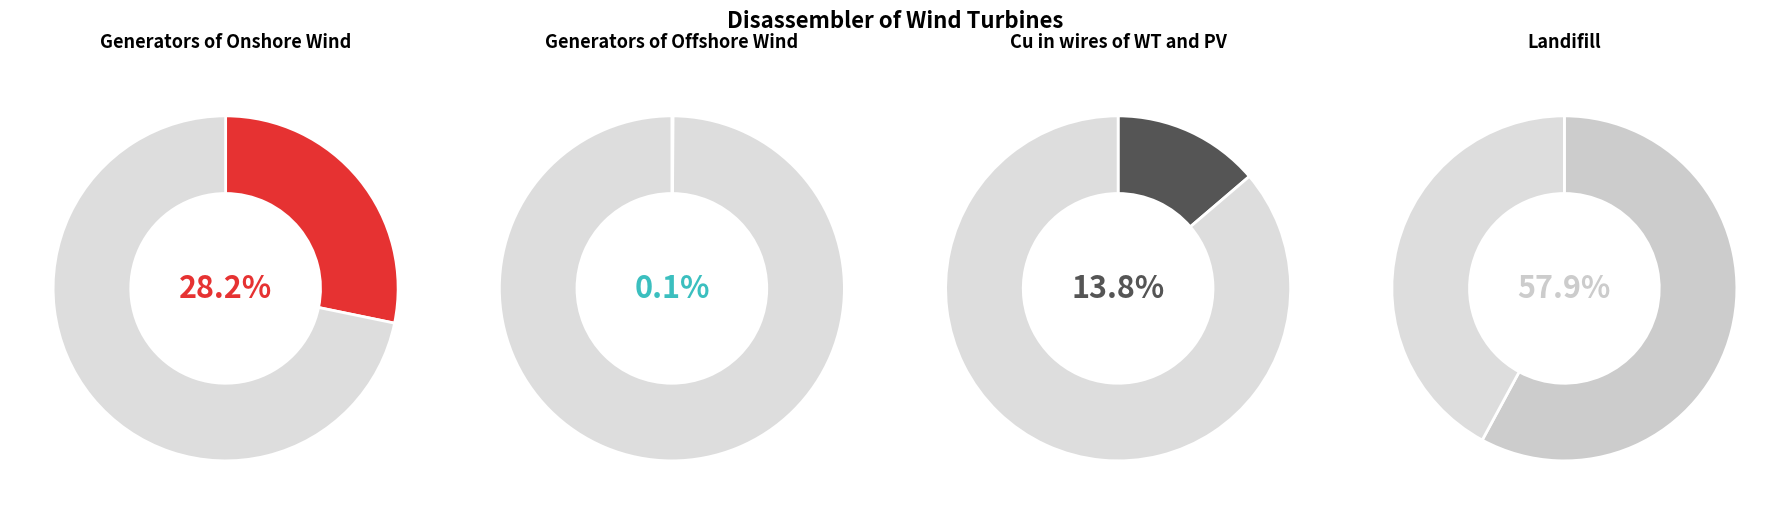

To the nearest percent, what is the combined percentage of Refinery of Generators of Onshore Wind and Refinery of Cu in wires of WT and PV?

42%